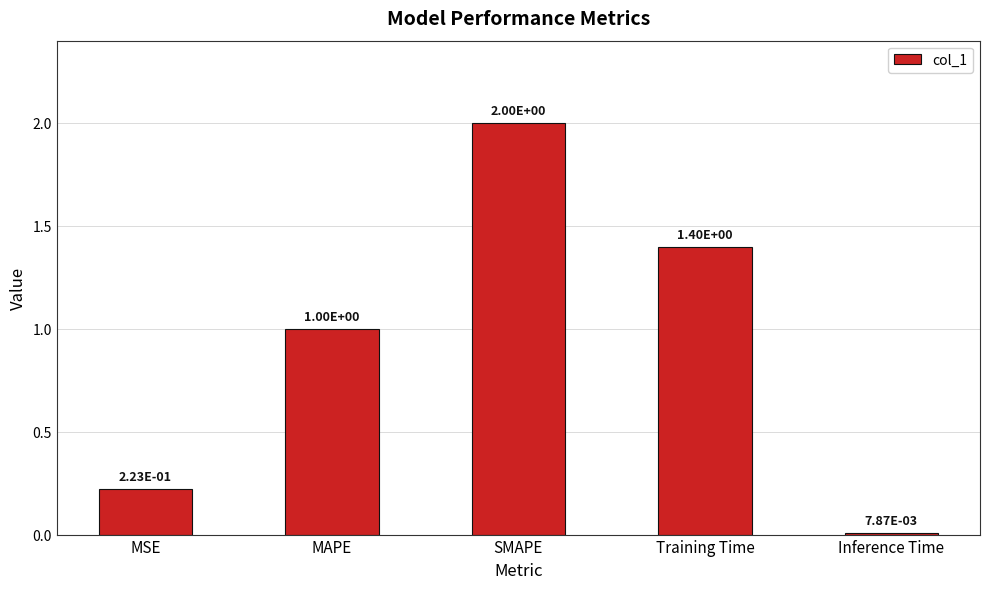

What is the value of the 4th bar from the left?

1.4